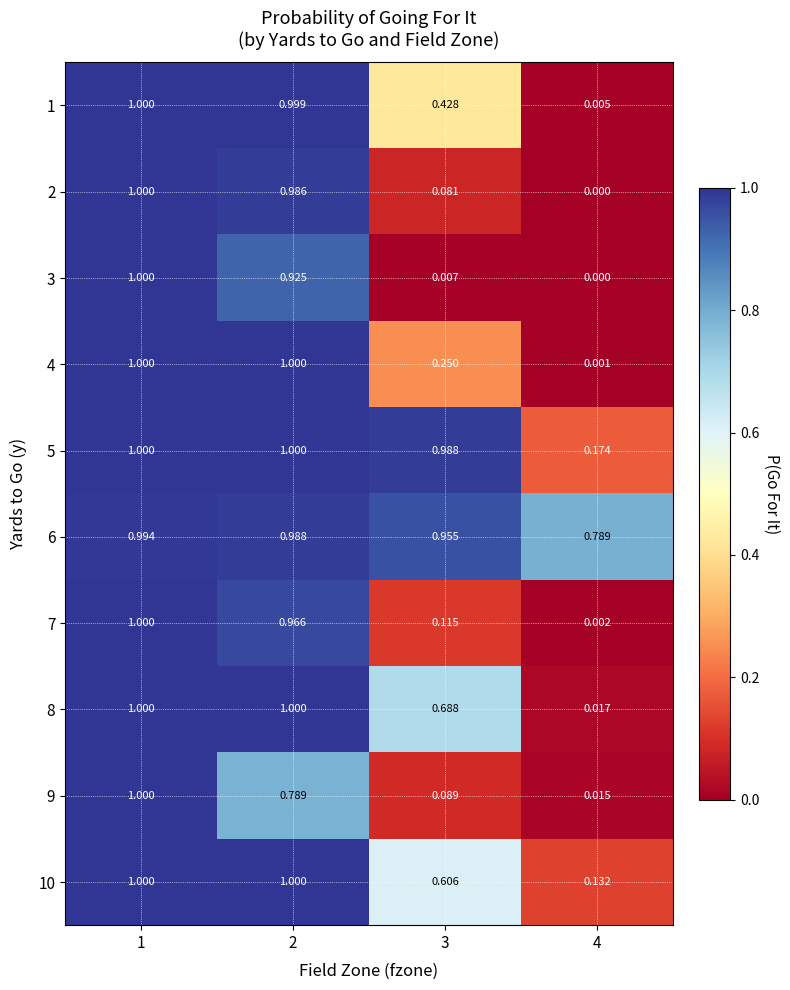

How many data points does each series have?

4